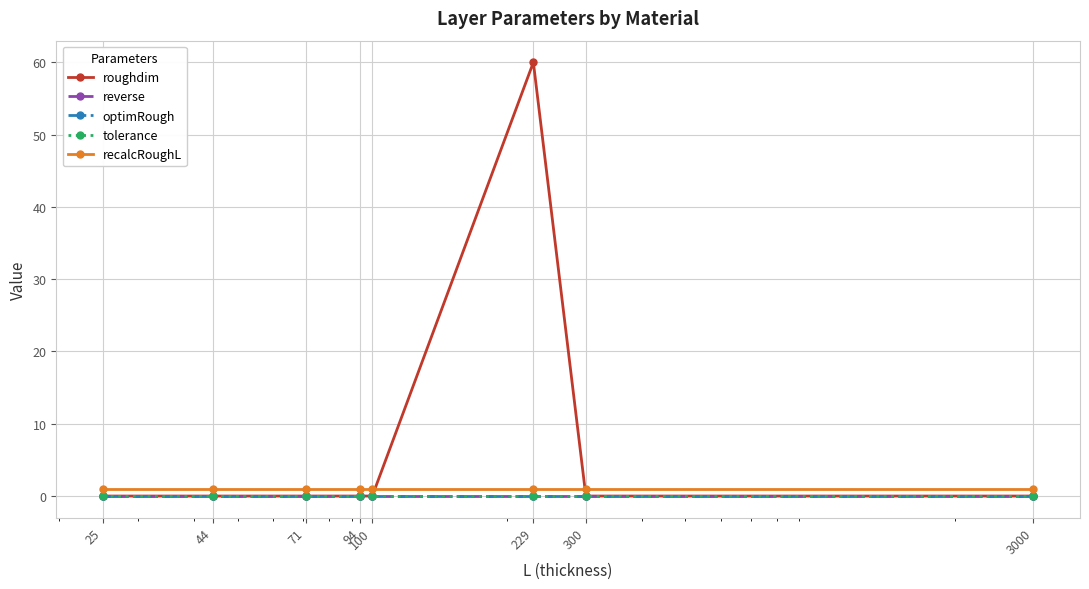

Reading right to left, list all the values displayed in this chart.

roughdim: 3000=0.0	300=0.0	229=60.0	100=0.0	94=0.0	71=0.0	44=0.0	25=0.0
reverse: 3000=0.0	300=0.0	229=0.0	100=0.0	94=0.0	71=0.0	44=0.0	25=0.0
optimRough: 3000=0.0	300=0.0	229=0.0	100=0.0	94=0.0	71=0.0	44=0.0	25=0.0
tolerance: 3000=0.0	300=0.0	229=0.0	100=0.0	94=0.0	71=0.0	44=0.0	25=0.0
recalcRoughL: 3000=1.0	300=1.0	229=1.0	100=1.0	94=1.0	71=1.0	44=1.0	25=1.0